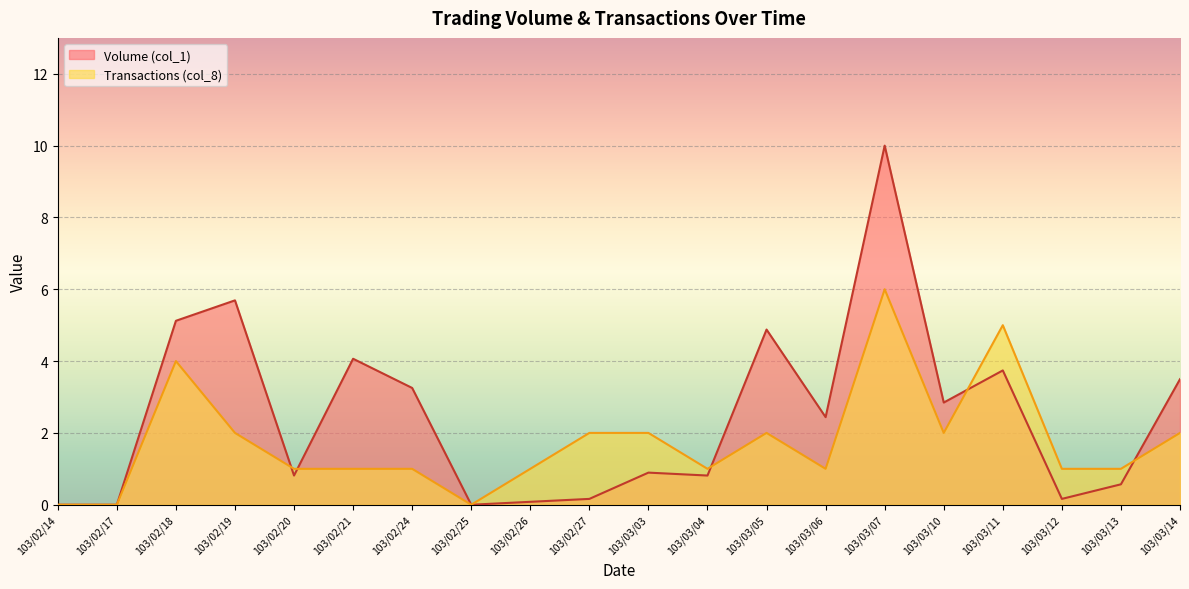

Which series has the largest range (max minus min)?

Volume (col_1)